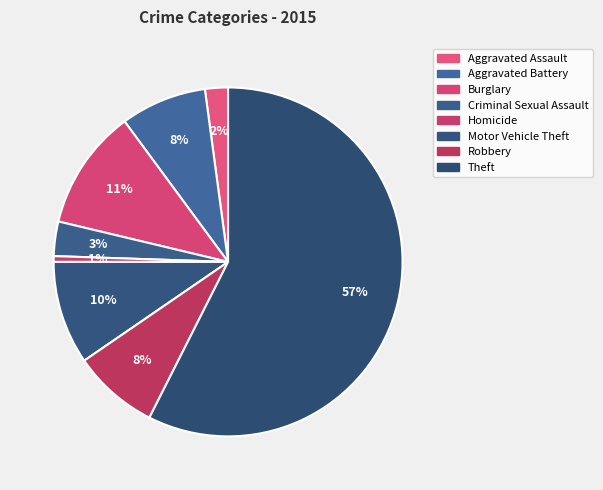

How many segments does this pie chart have?

8